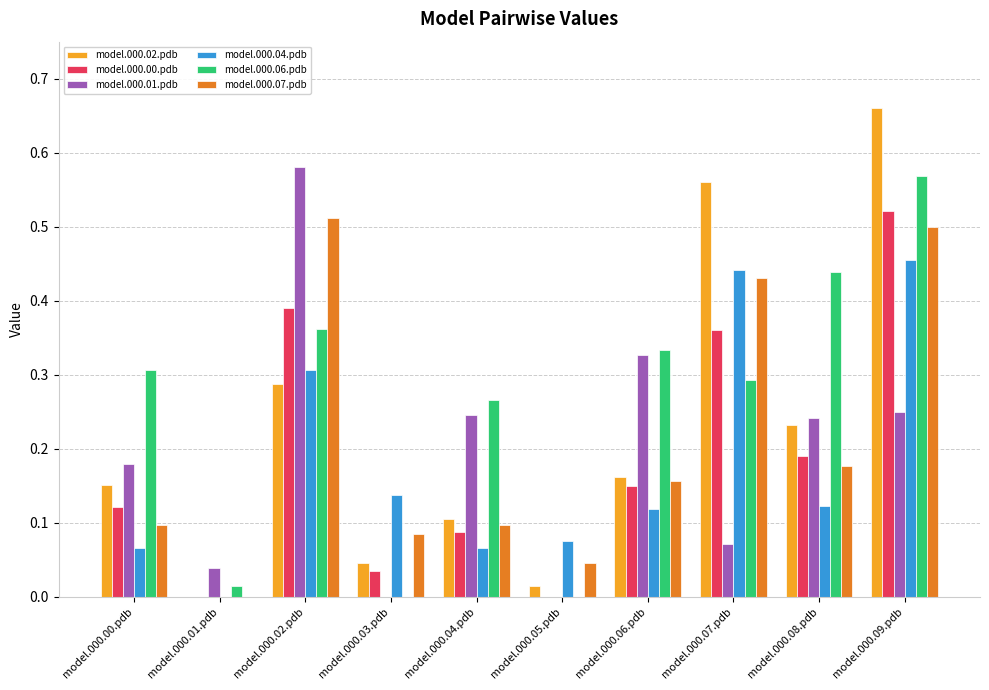

Is it true that model.000.07.pdb equals 0.0 at model.000.05.pdb?

True